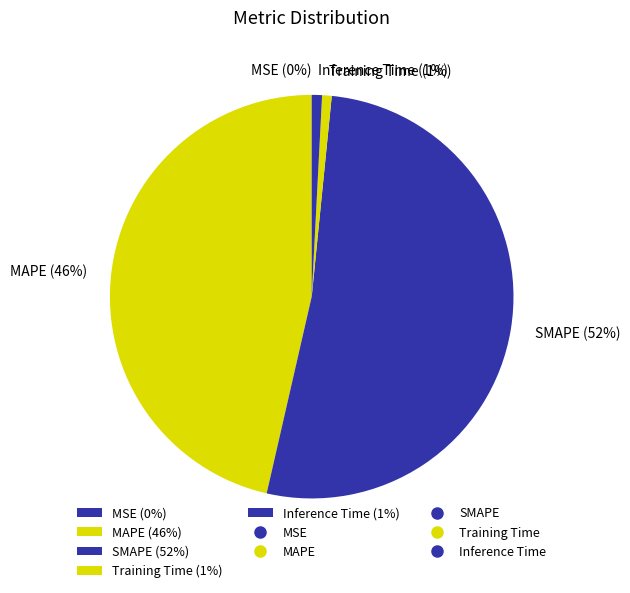

True or false: Training Time accounts for 10% of the total.

False